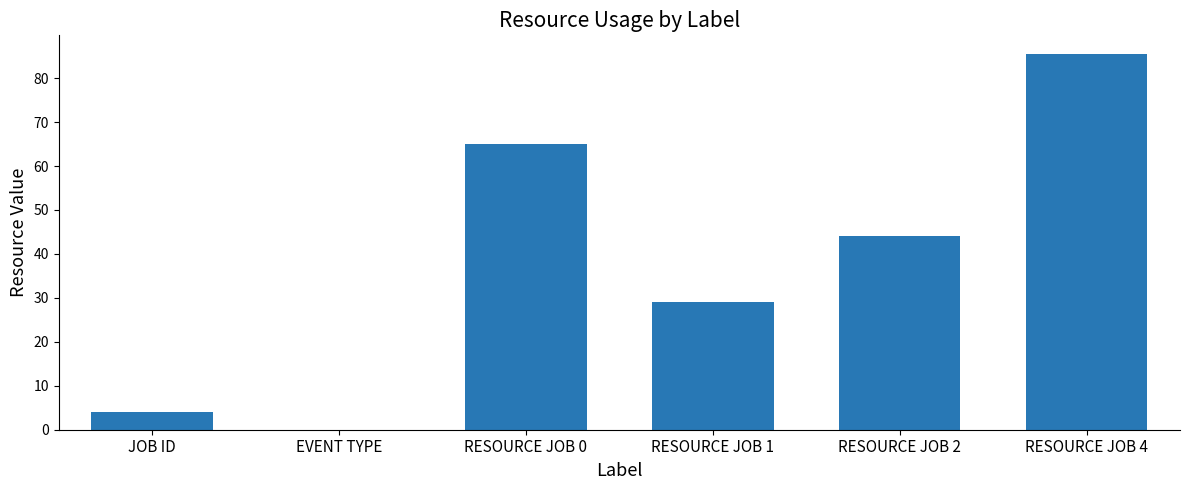

What is the sum of all values?

227.4